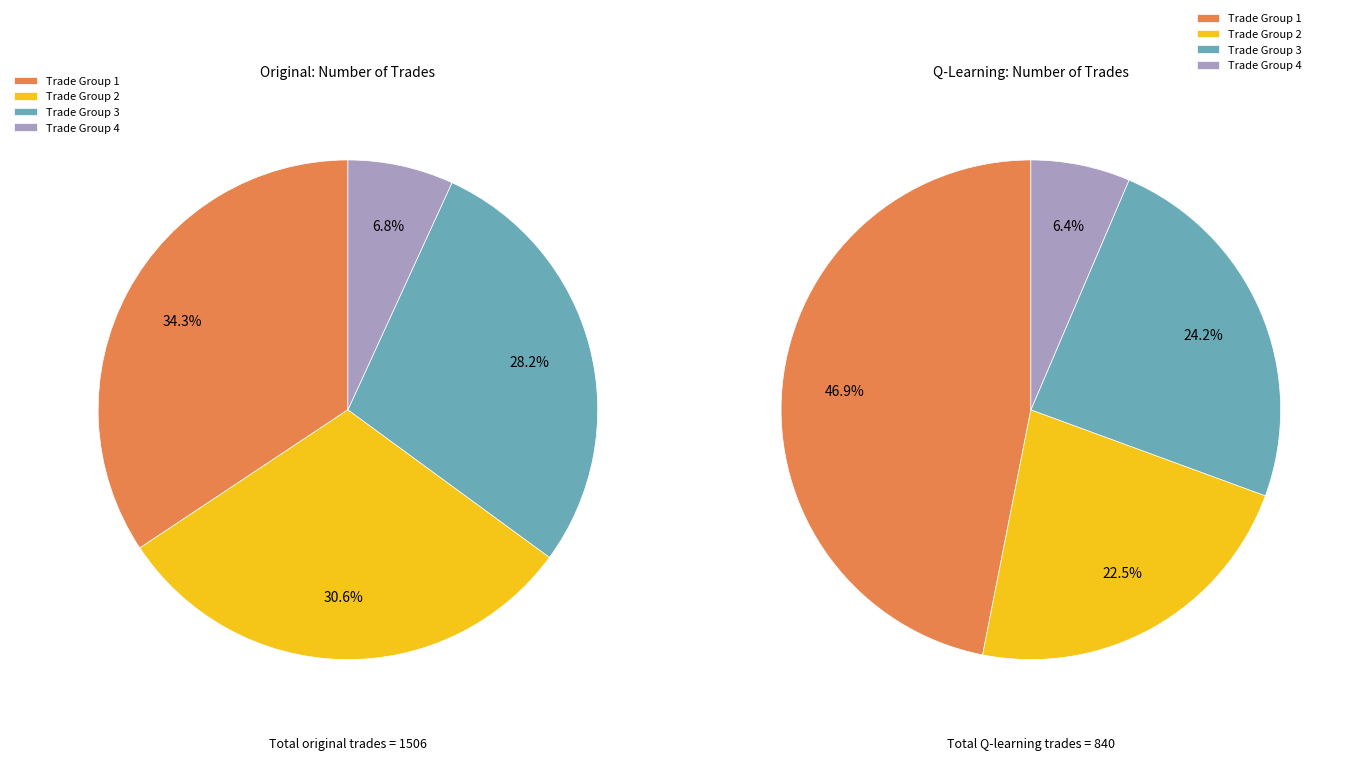

What percentage do 1 and 0 together represent?

64.9%